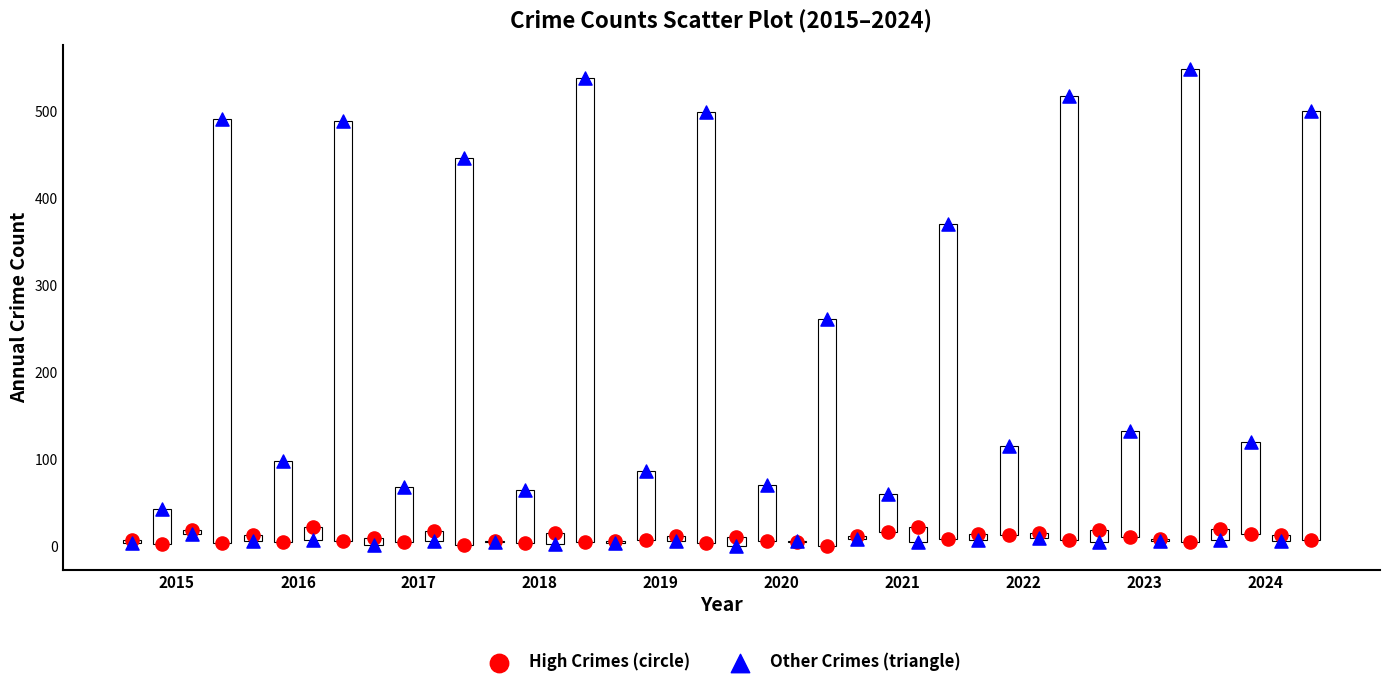

Across all series, what Y value is closest to 275?

261